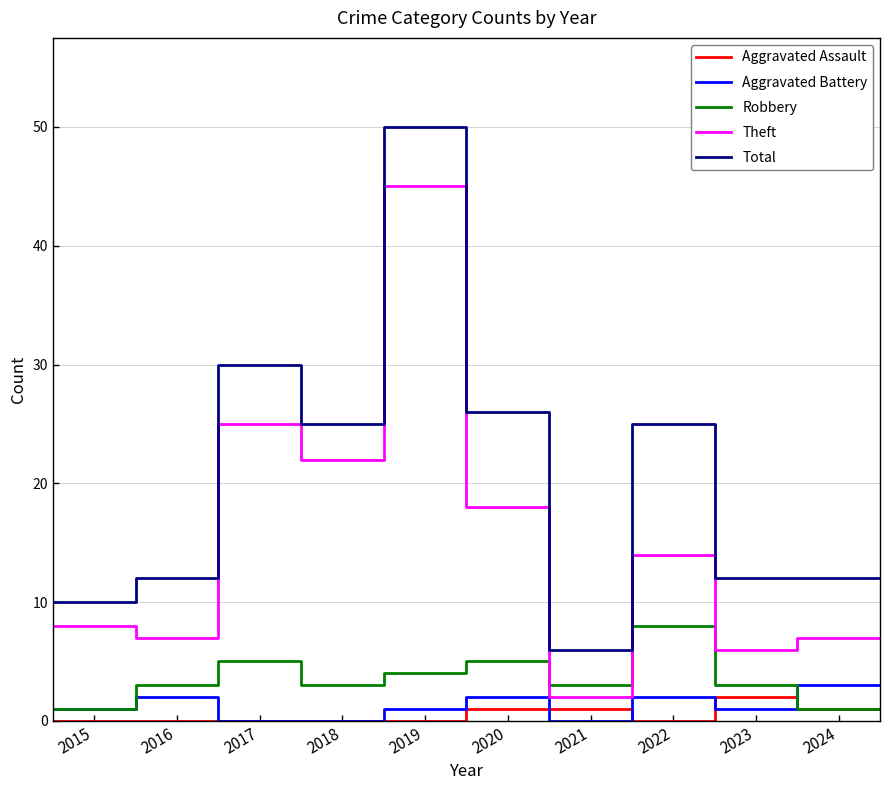

True or false: Robbery and Total intersect in this chart.

False